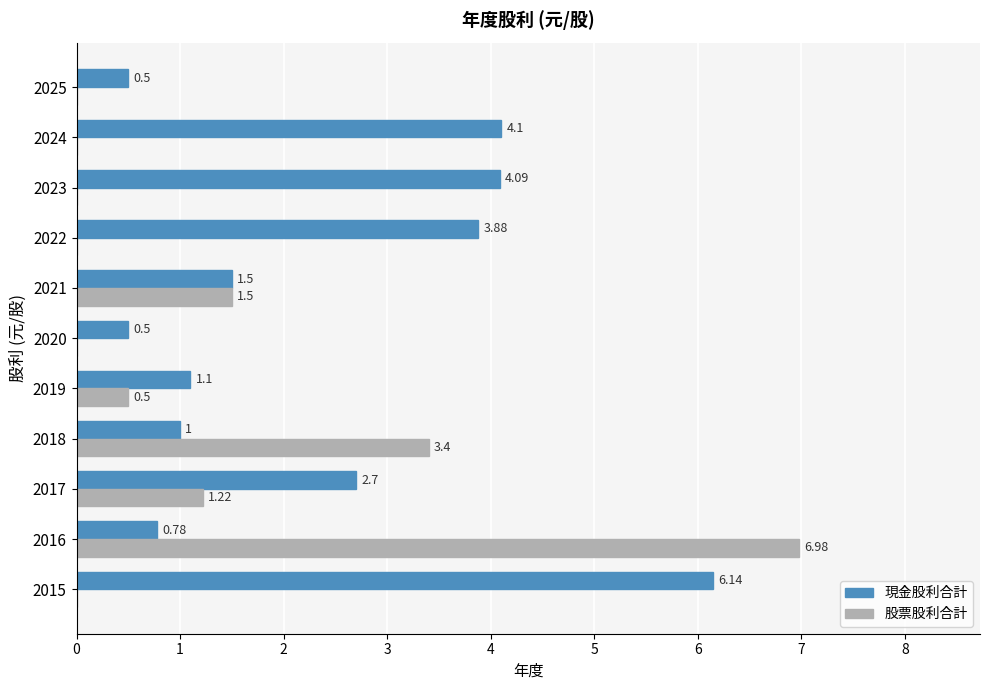

At which category is the sum across all series the highest?

2016